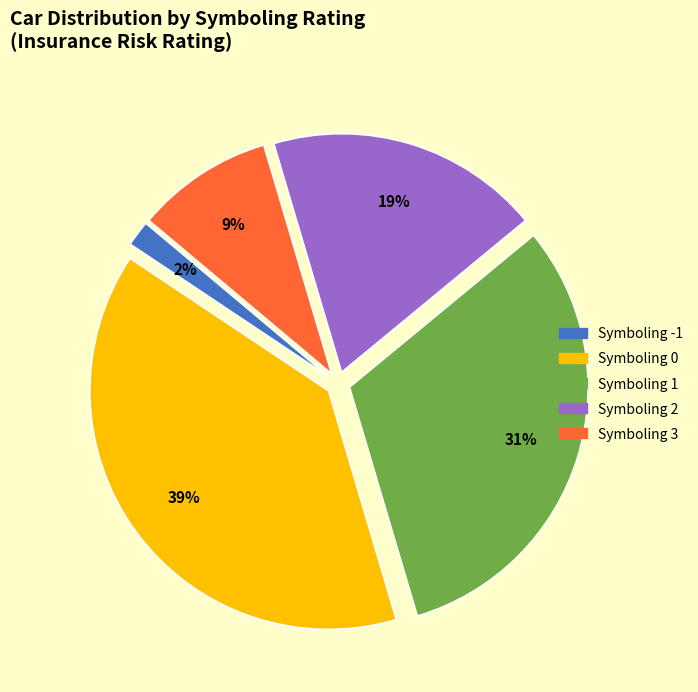

Does any single category account for the majority?

No